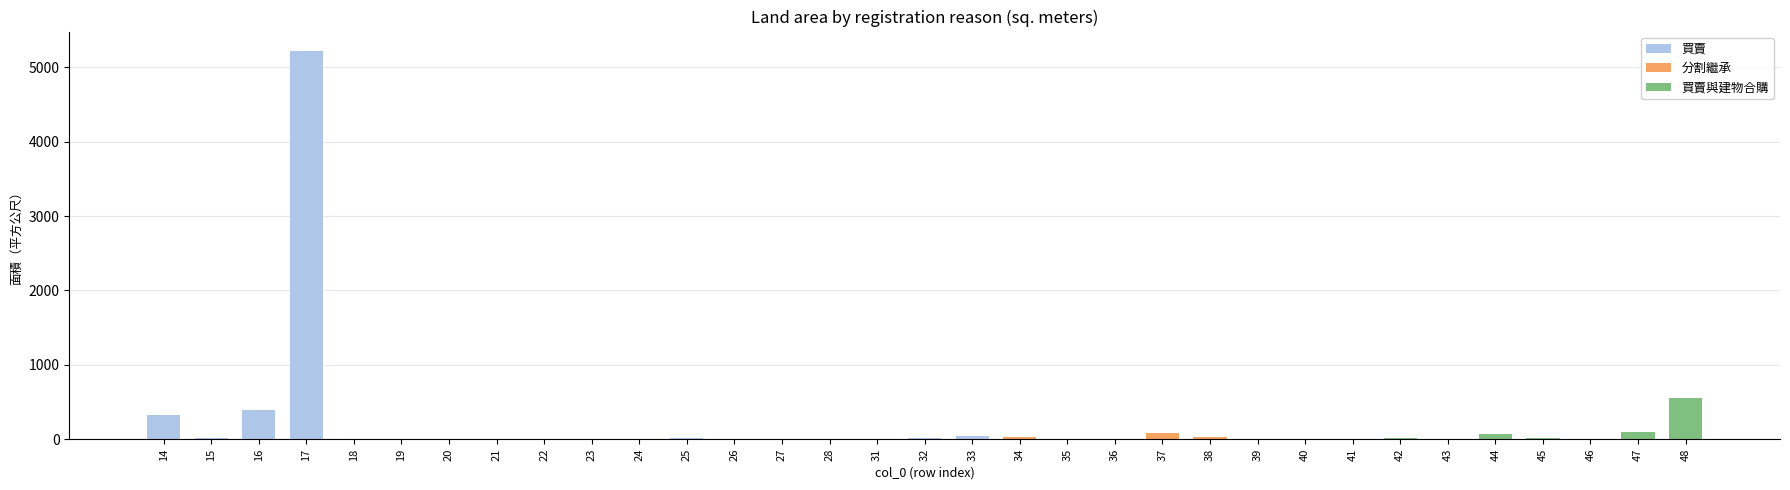

What is the sum of all 買賣與建物合購 values?

764.0